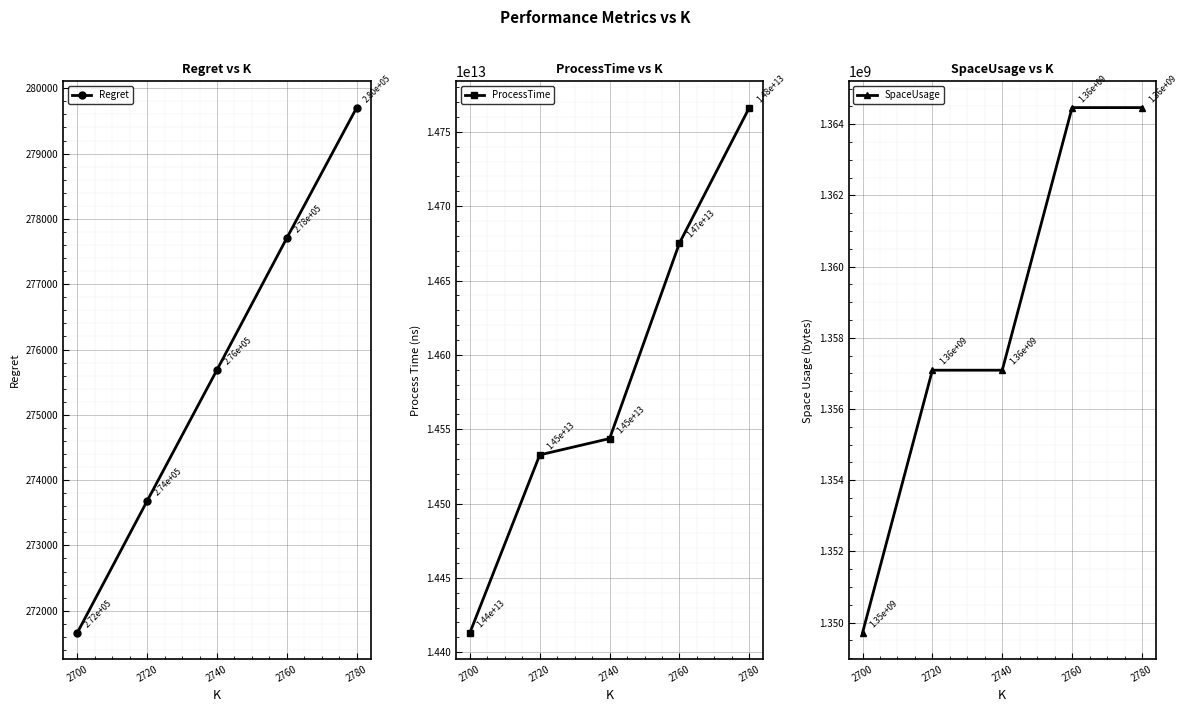

True or false: Regret has more than 1 interior local peaks.

False